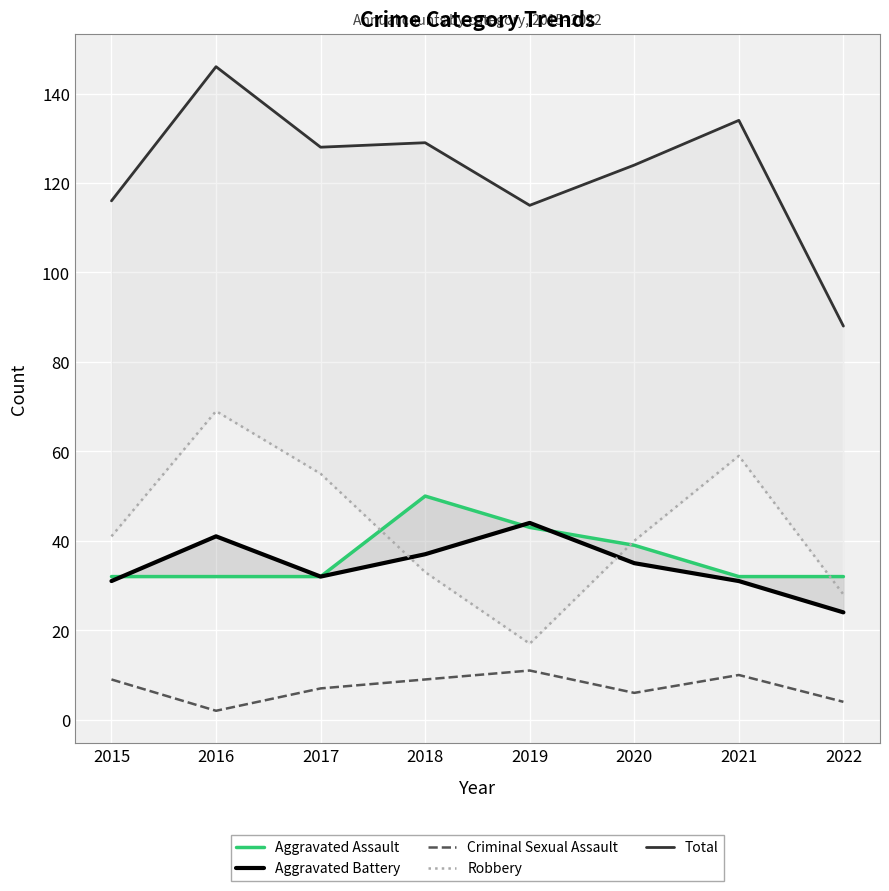

What is the difference between the maximum and minimum values in the Robbery series?

52